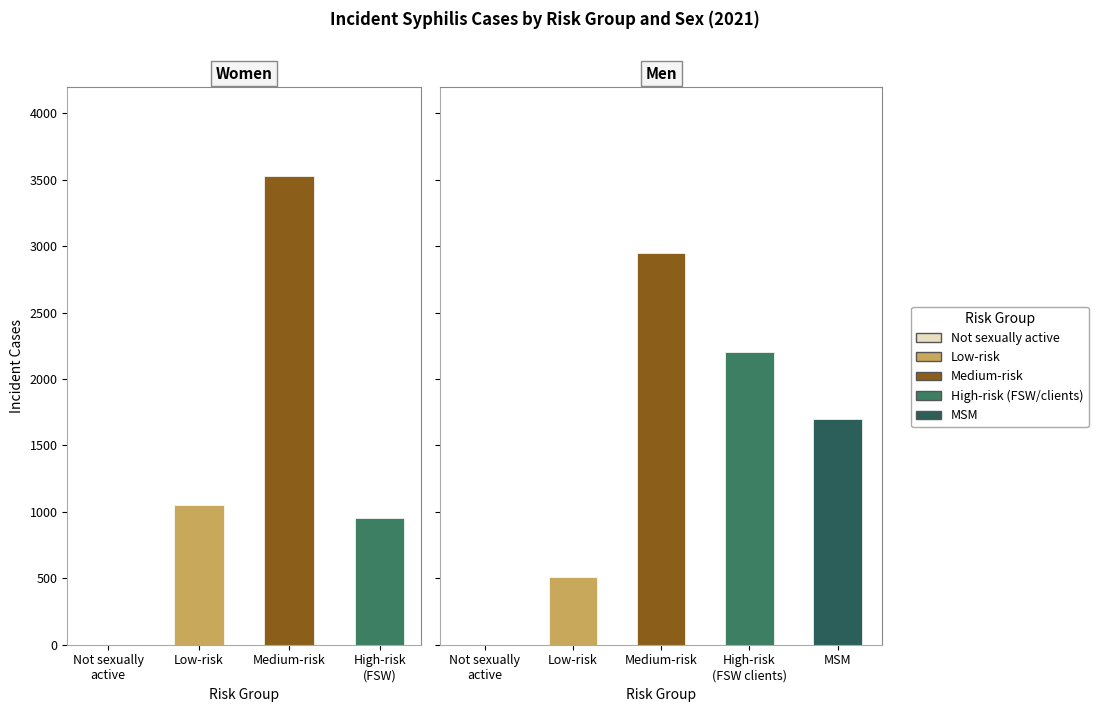

The chart shows a value of 511.9 at Low-risk. True or false?

True